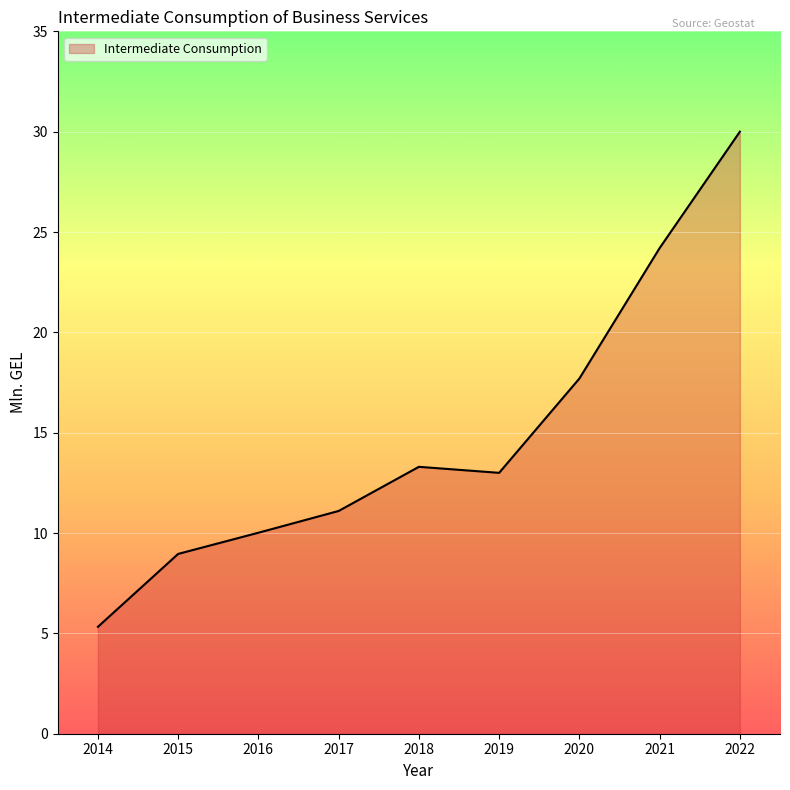

Reading right to left, transcribe all the data shown in this chart.

30.0	24.2	17.7	13.0	13.3	11.1	10.0	9.0	5.3